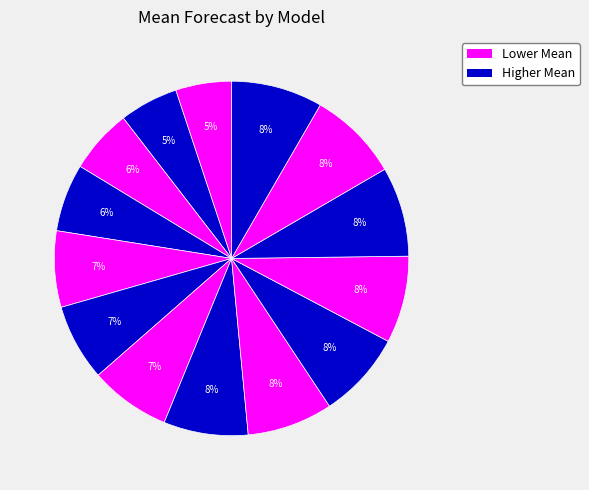

How many slices are in this pie chart?

14